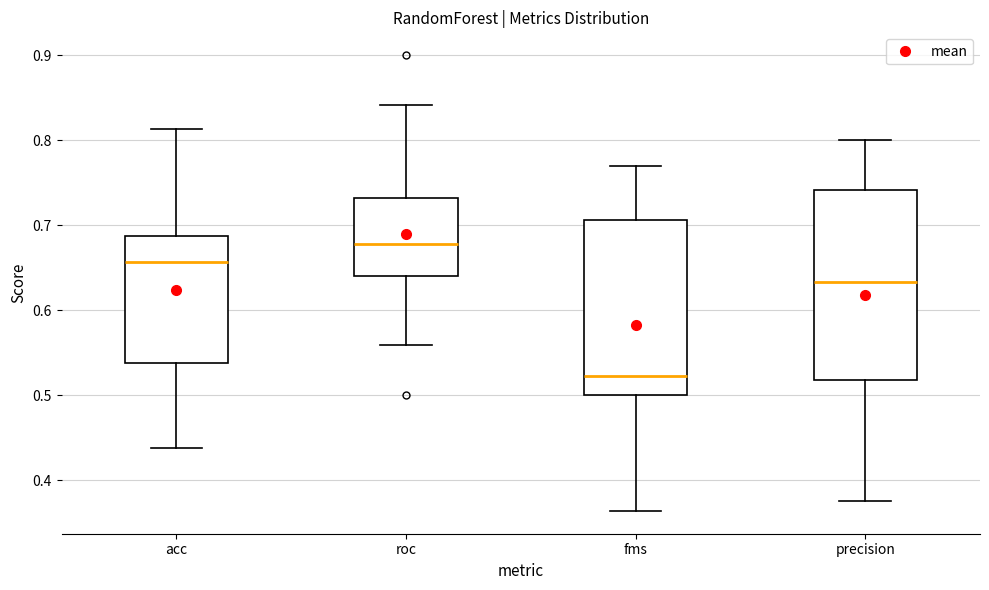

Which box has the highest median line?

roc